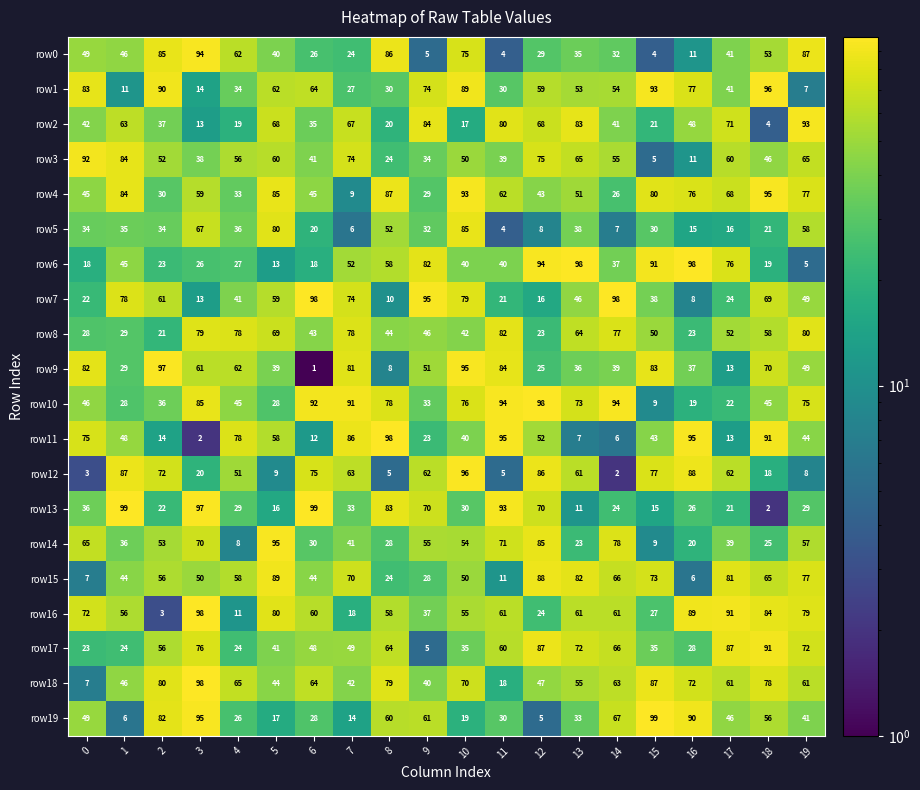

What is the difference between the second highest and second lowest values in the row15 series?

81